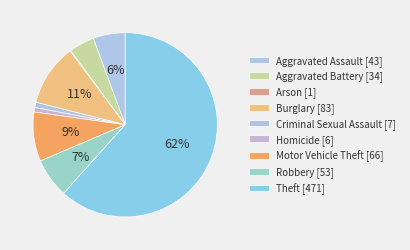

What percentage is the Aggravated Battery slice, to the nearest percent?

4%